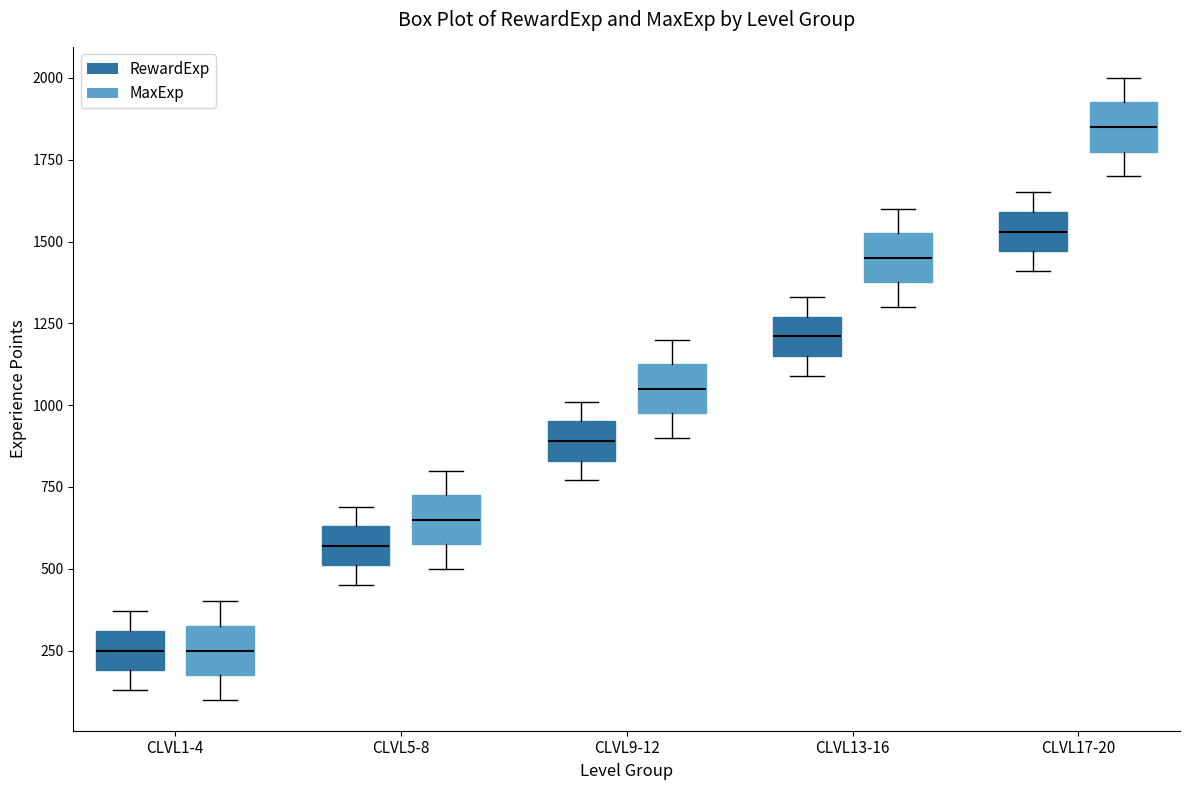

Reading left to right, read every box against the y-axis: the position of its median line, the range the box covers, and the ends of its whiskers. The values are not printed on the chart, so give them approximately, as read against the axis.

CLVL1-4 (RewardExp): median 250, box 200 to 300, whiskers 150 to 350
CLVL1-4 (MaxExp): median 250, box 200 to 350, whiskers 100 to 400
CLVL5-8 (RewardExp): median 550, box 500 to 650, whiskers 450 to 700
CLVL5-8 (MaxExp): median 650, box 600 to 750, whiskers 500 to 800
CLVL9-12 (RewardExp): median 900, box 850 to 950, whiskers 750 to 1000
CLVL9-12 (MaxExp): median 1050, box 1000 to 1150, whiskers 900 to 1200
CLVL13-16 (RewardExp): median 1200, box 1150 to 1250, whiskers 1100 to 1350
CLVL13-16 (MaxExp): median 1450, box 1400 to 1550, whiskers 1300 to 1600
CLVL17-20 (RewardExp): median 1550, box 1450 to 1600, whiskers 1400 to 1650
CLVL17-20 (MaxExp): median 1850, box 1800 to 1950, whiskers 1700 to 2000